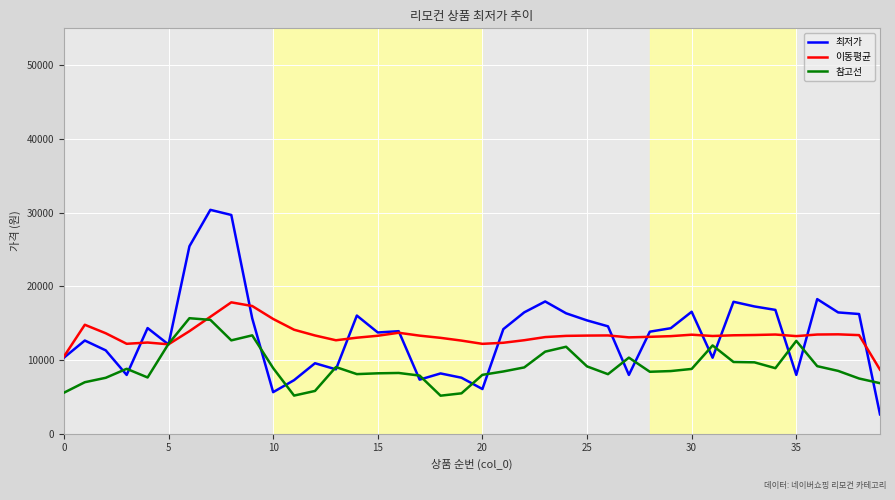

Which series has the widest spread of values?

최저가